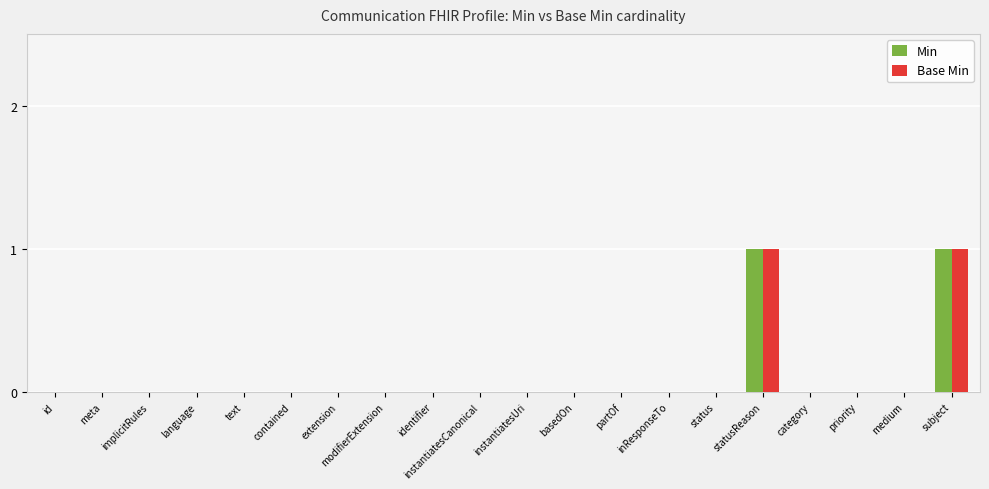

Is it true that Base Min equals 0 at modifierExtension?

True